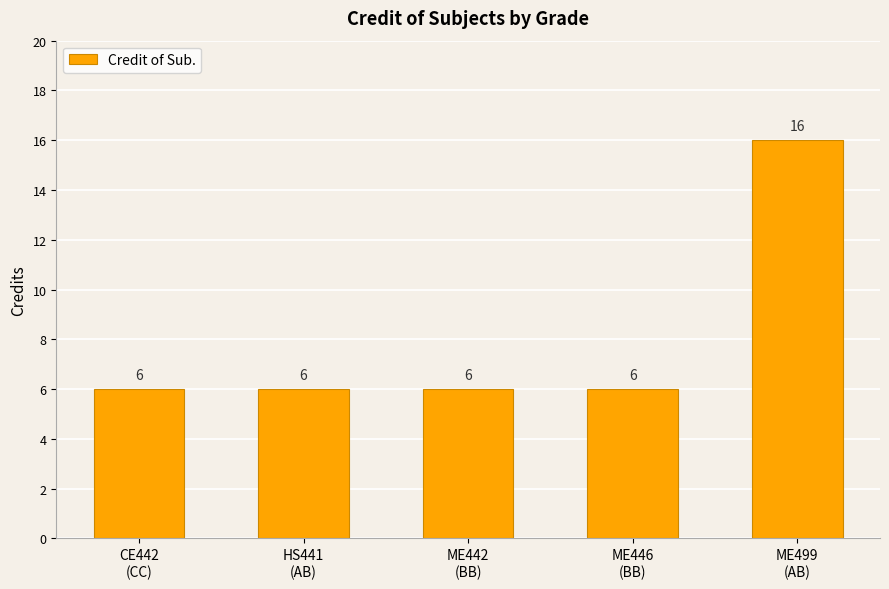

What position from the right is ME442
(BB)?

3